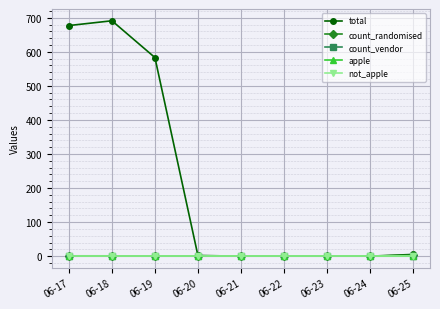

True or false: count_vendor has a value of 0 at 06-17.

True